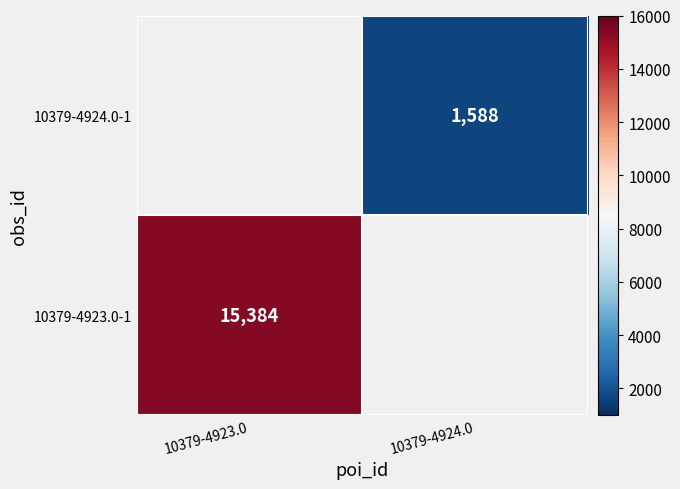

True or false: 10379-4923.0-1 has a value of 7412 at 10379-4923.0.

False